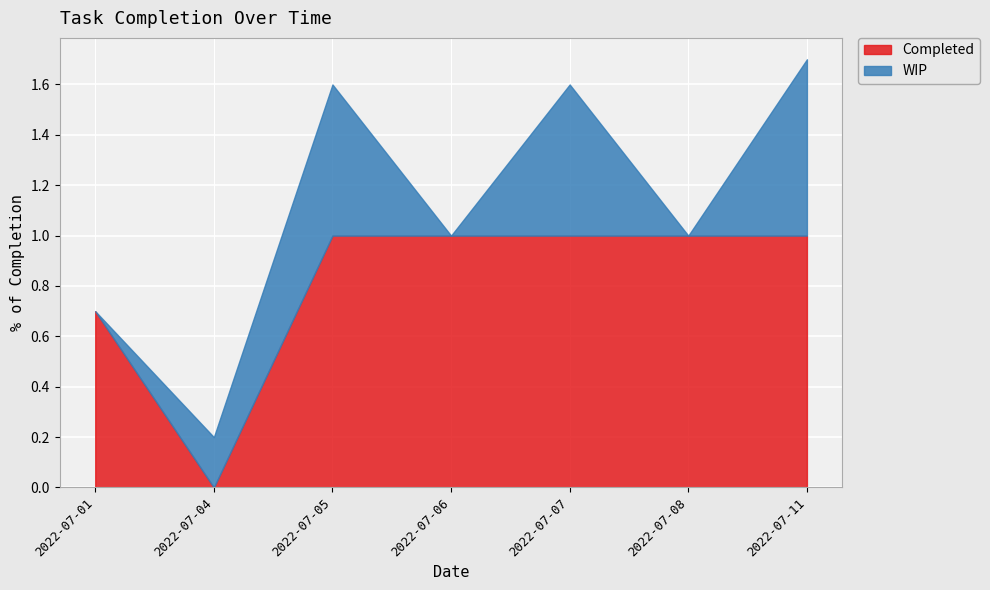

Rank the series by their average value, from highest to lowest.

Completed, WIP